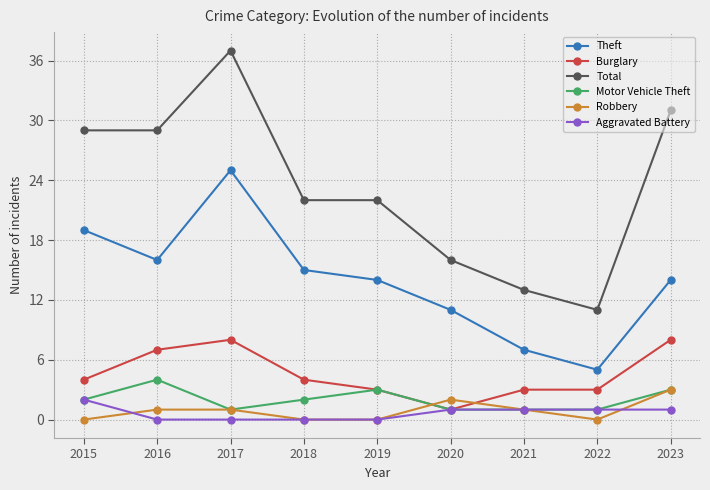

At how many categories does at least one series exceed 7?

9